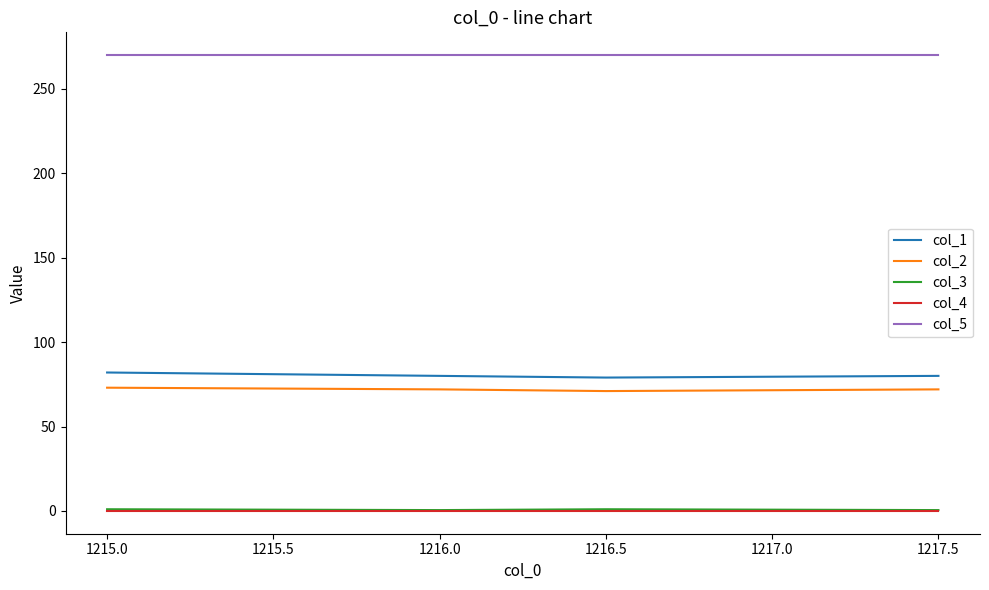

How many interior local valleys does the col_2 series have?

1